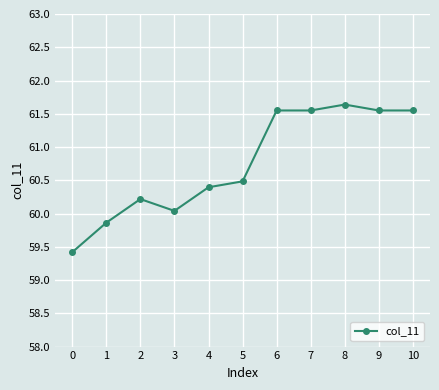

Between 2 and 8, which is larger?

8